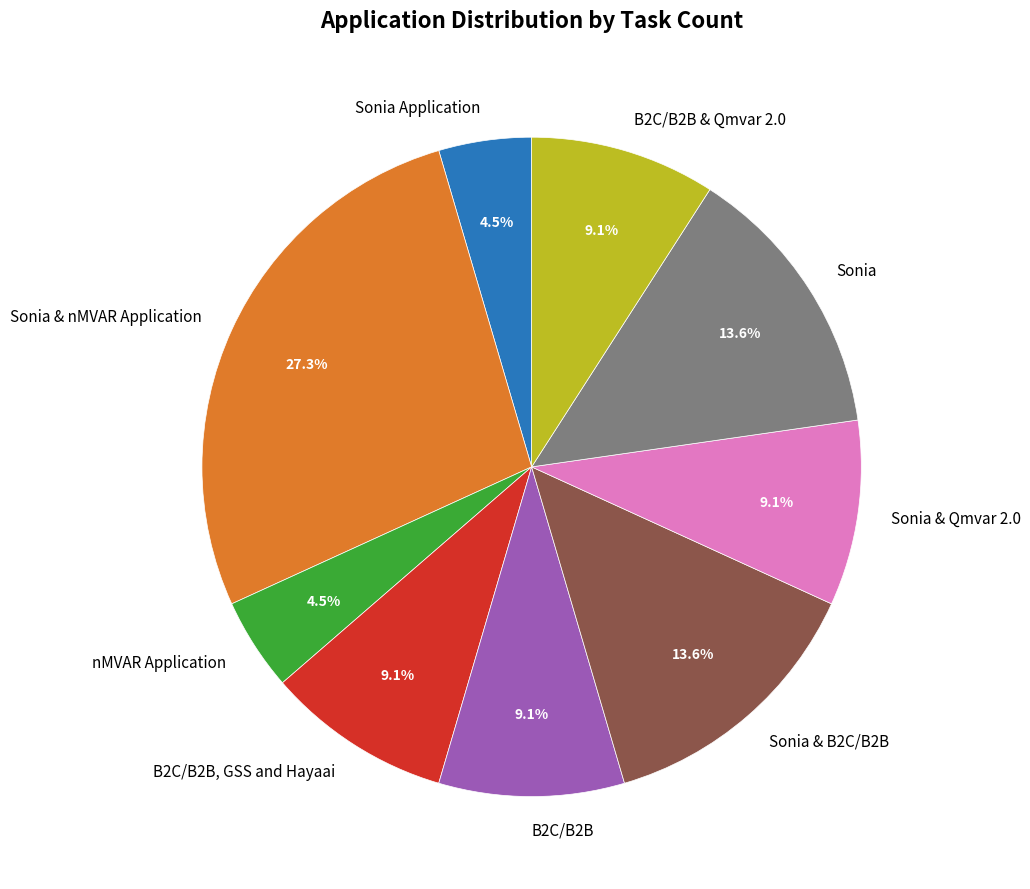

What is the largest slice in the pie chart?

Sonia & nMVAR Application